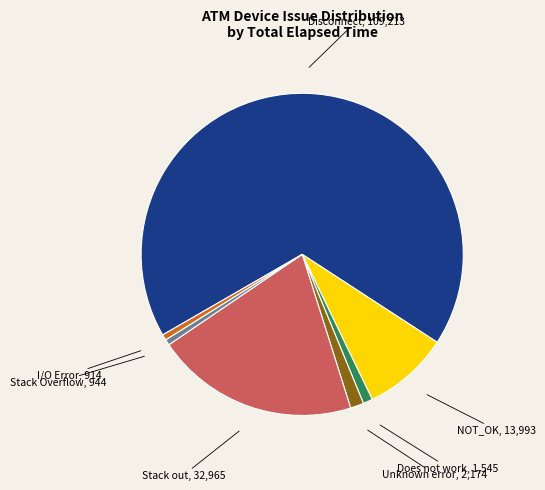

Does any single category account for the majority?

Yes